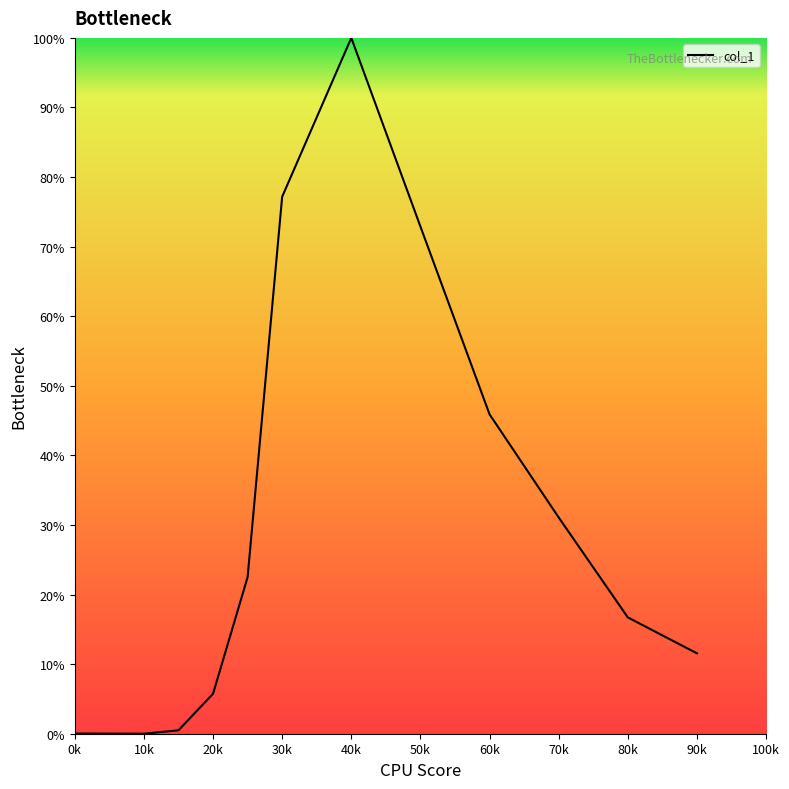

What is the maximum value shown in the chart?

100.0